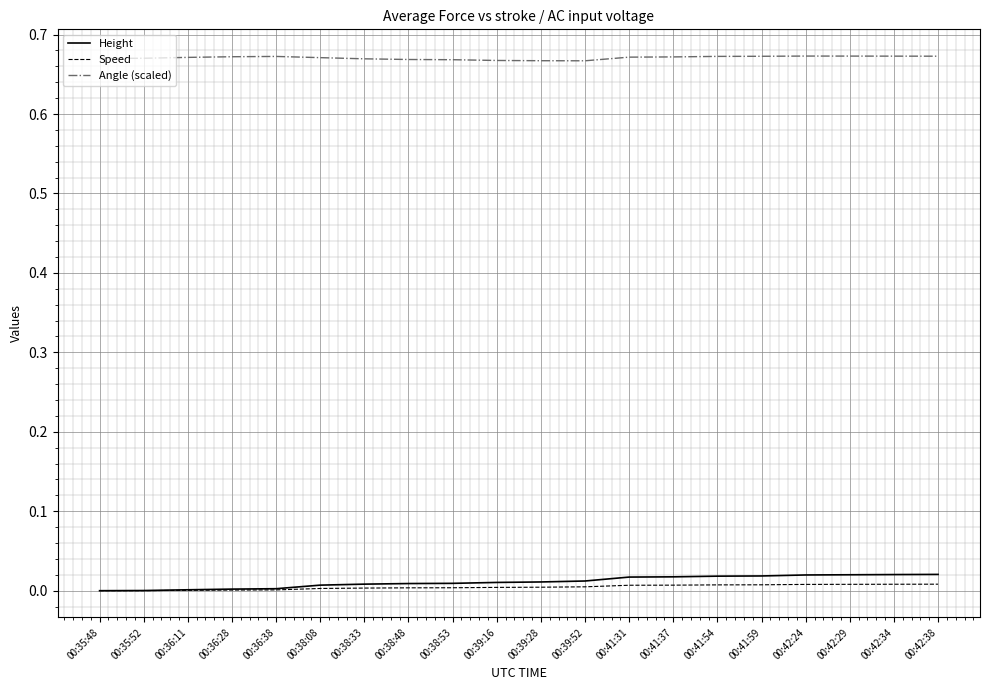

The Speed series shows 0.0 at 00:42:38. True or false?

True